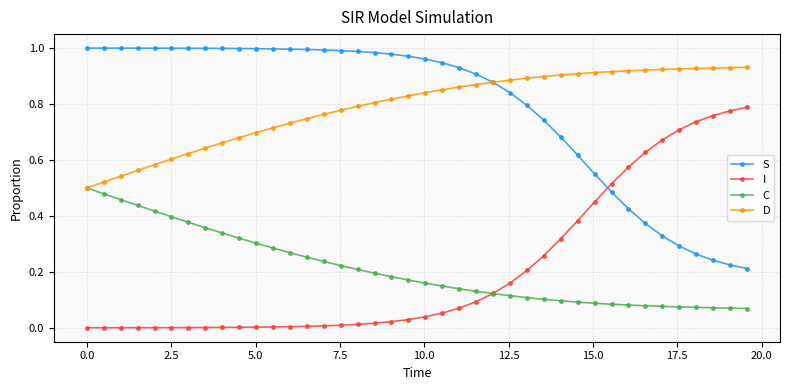

Is this an area chart (filled region under the line)?

No